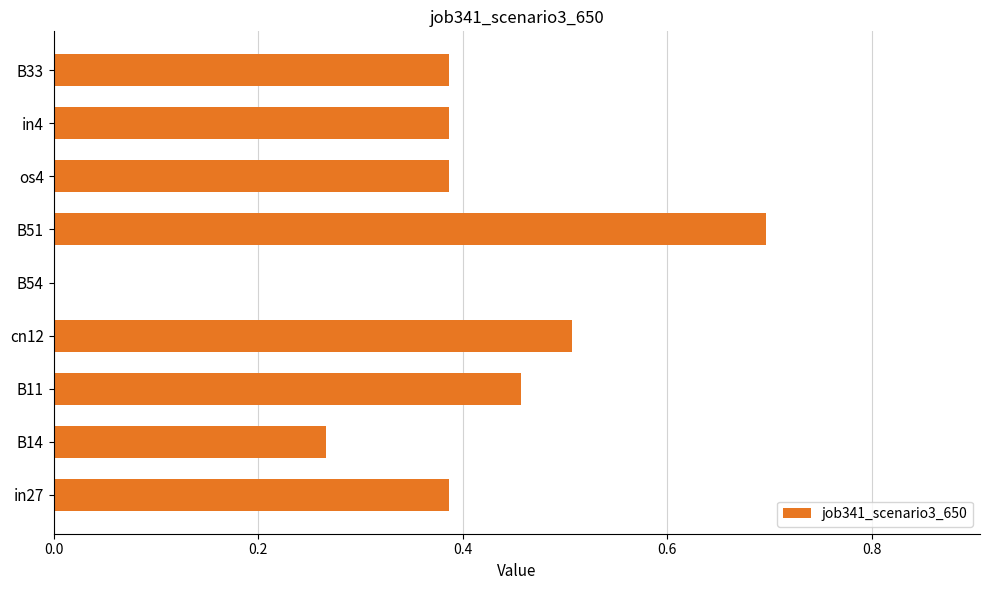

Which label corresponds to the largest value in the chart?

B51